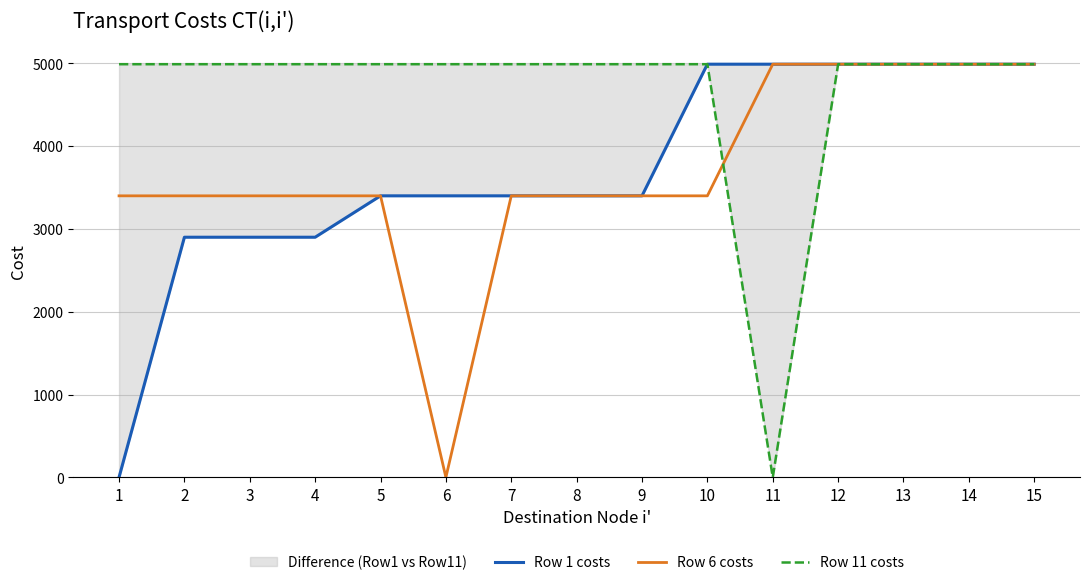

How many series are shown in this chart?

3